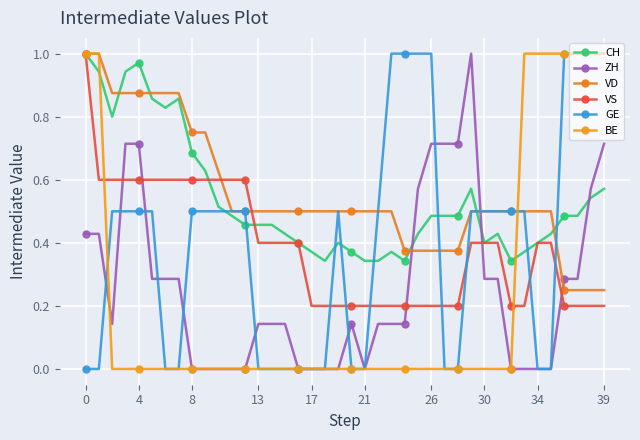

Does the chart have visible grid lines?

Yes